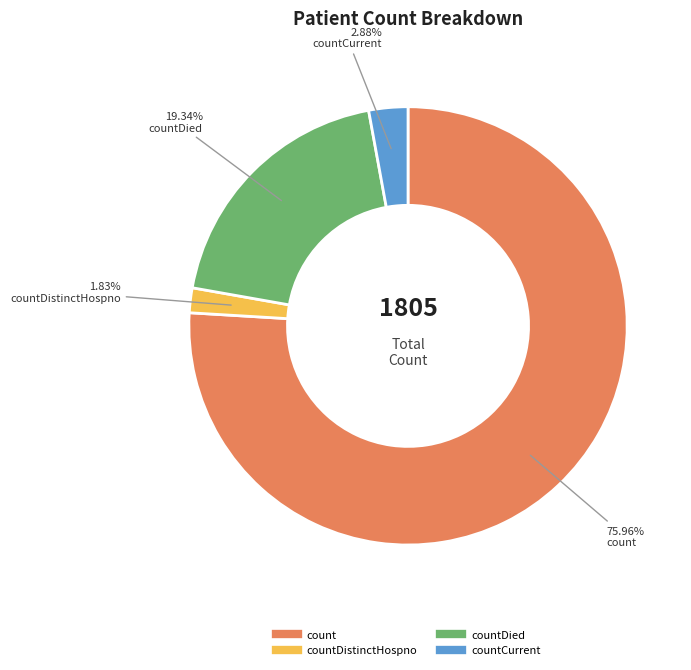

To the nearest percent, what is the difference between the largest and smallest slice percentages?

74%